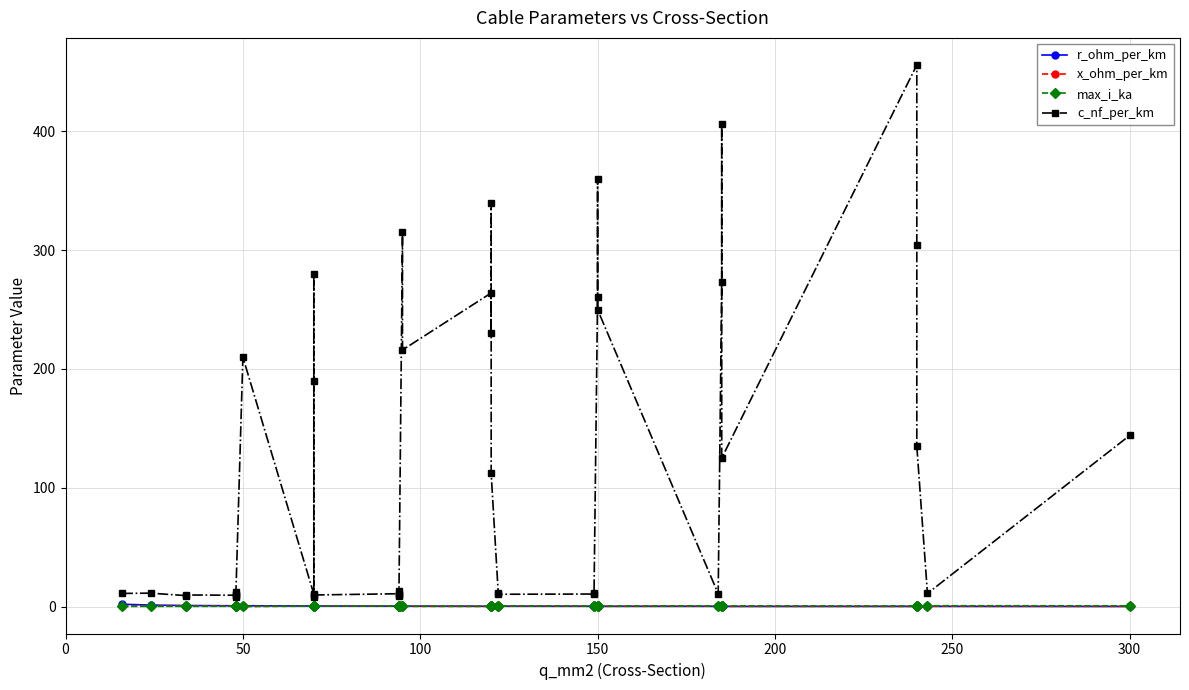

The c_nf_per_km series shows 433.0 at 36. True or false?

False